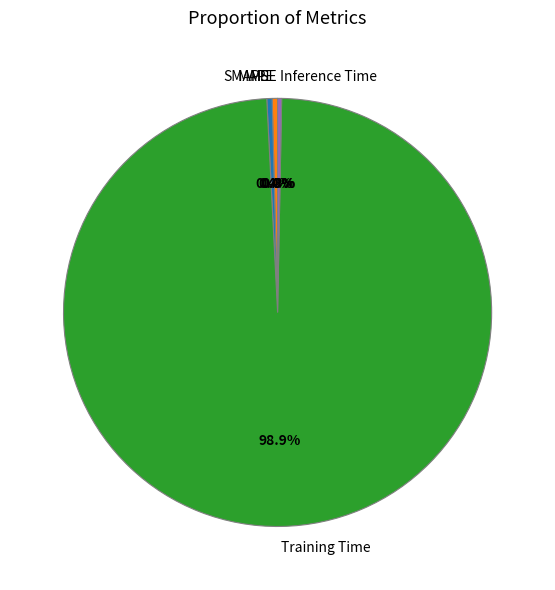

How much of the chart is everything except Training Time?

1.1%